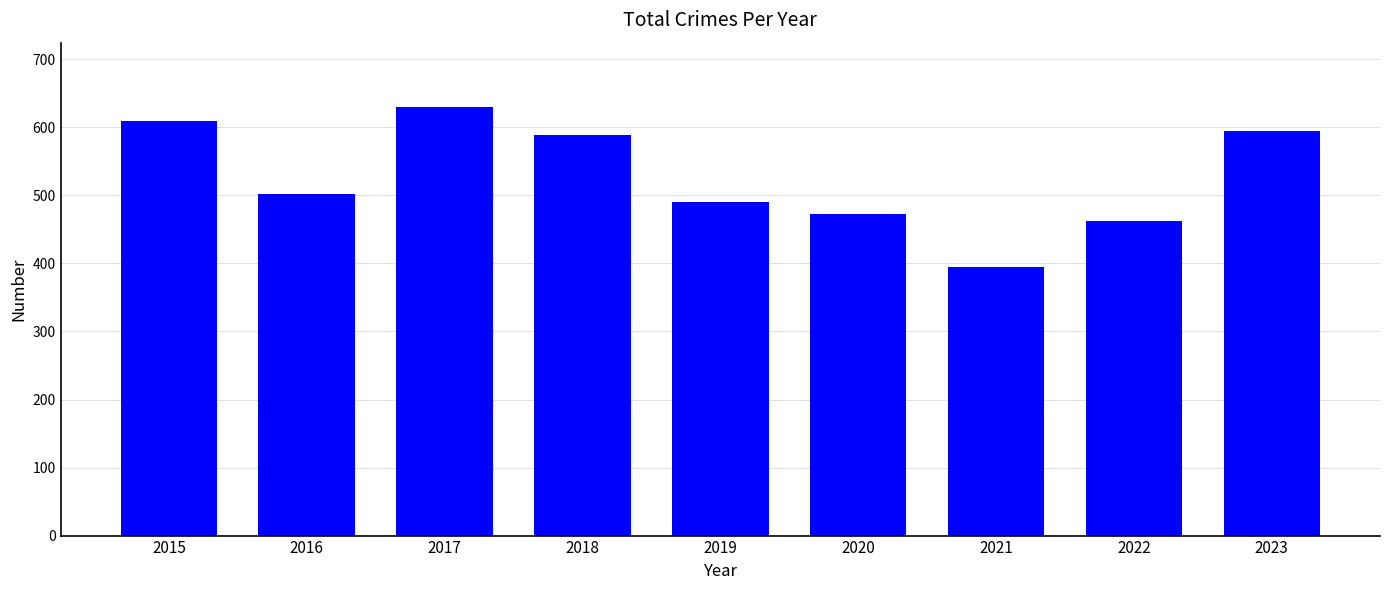

What is the maximum value shown in the chart?

630